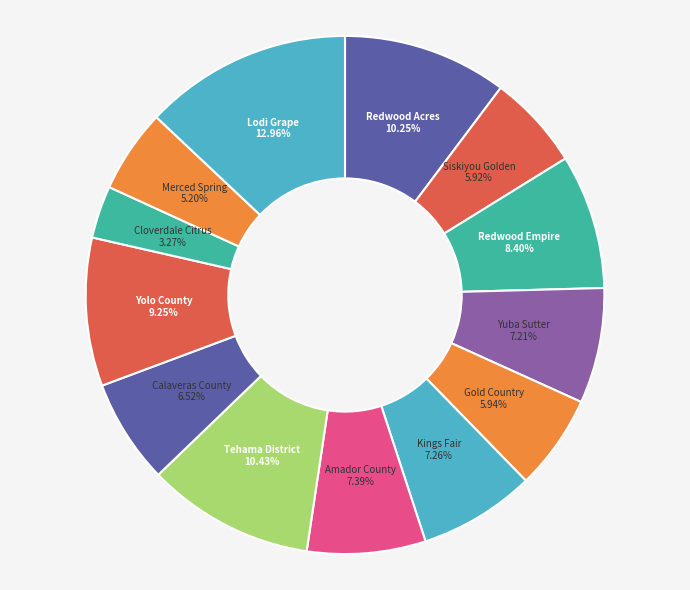

How many segments does this pie chart have?

13